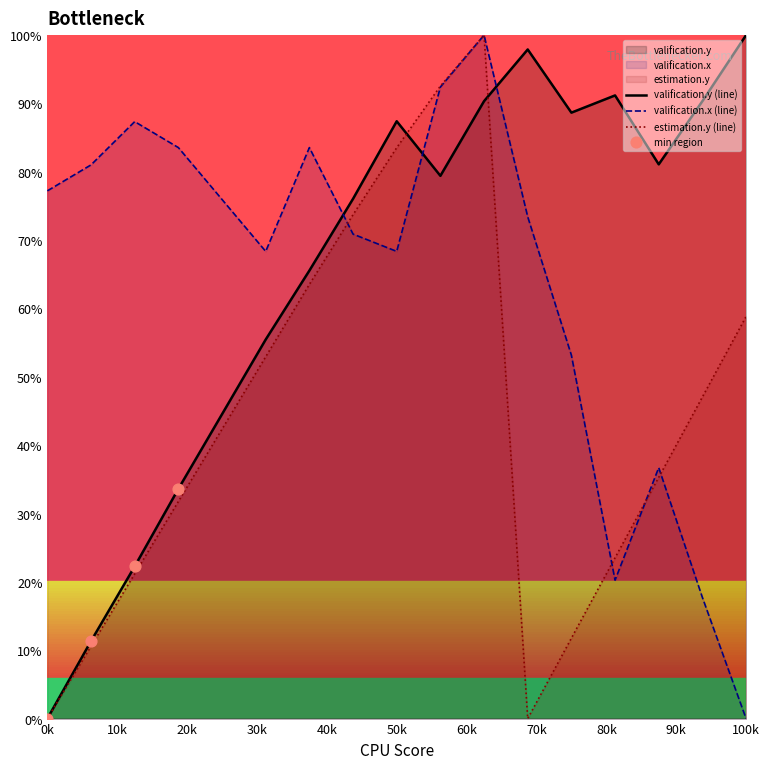

Which series has the largest total across all categories?

valification.y (line)